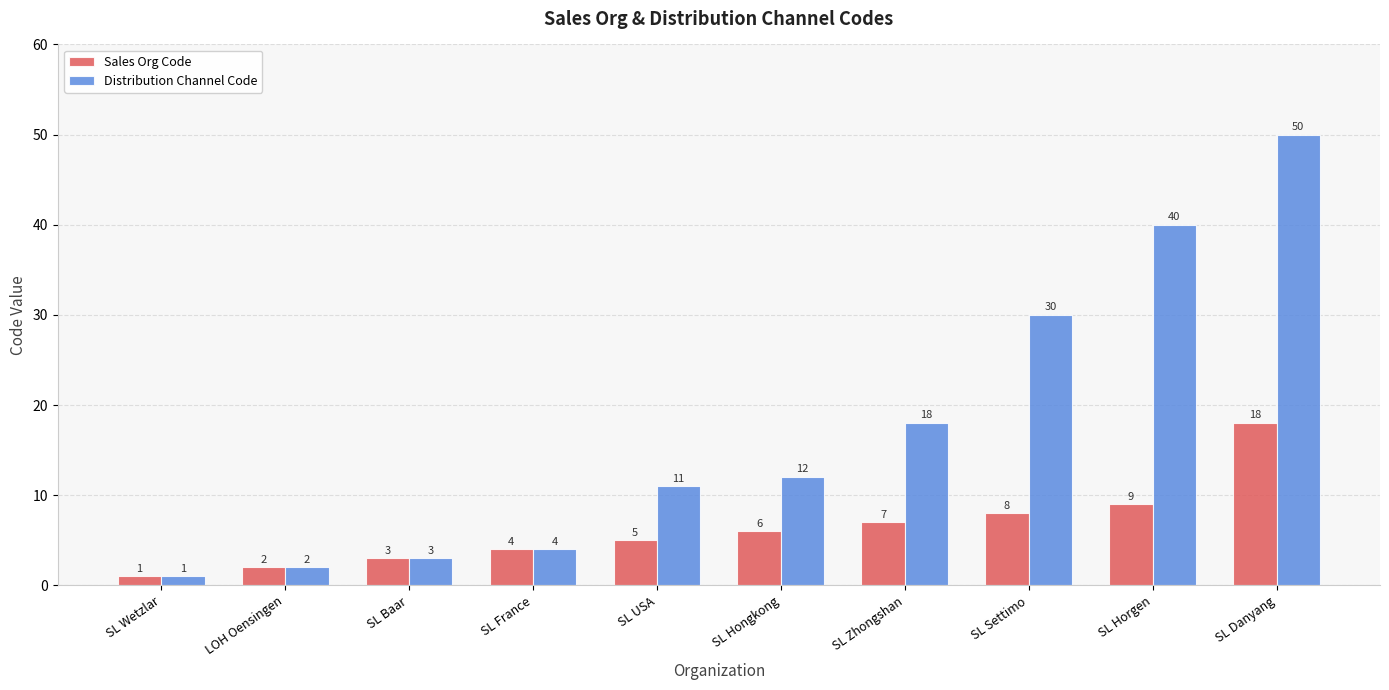

At which category does the chart reach its minimum across all series?

SL Wetzlar